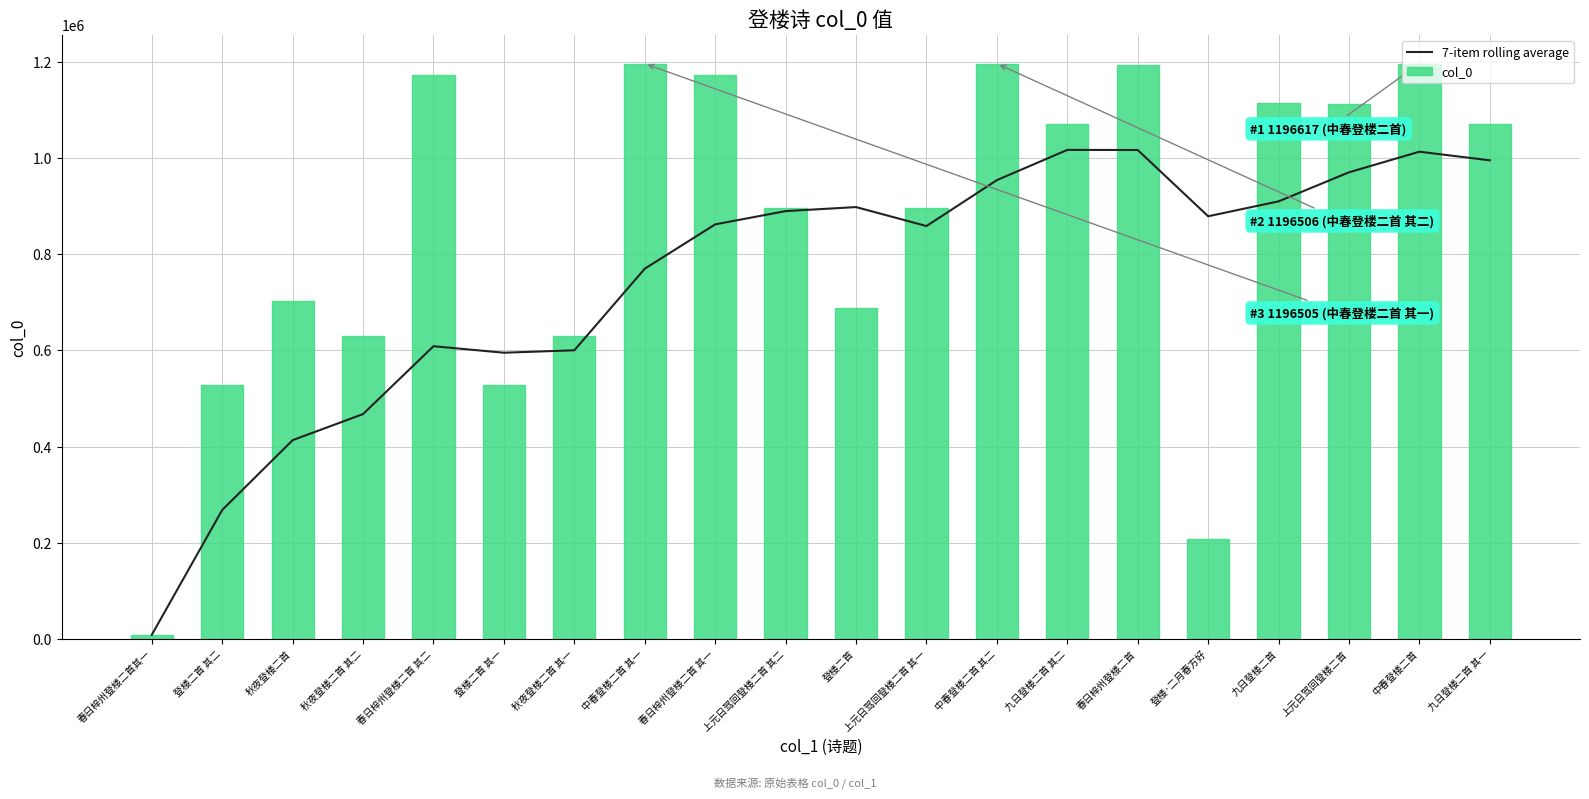

At 上元日驾回登楼二首 其二, list the series in order from smallest to largest.

7-item rolling average, col_0